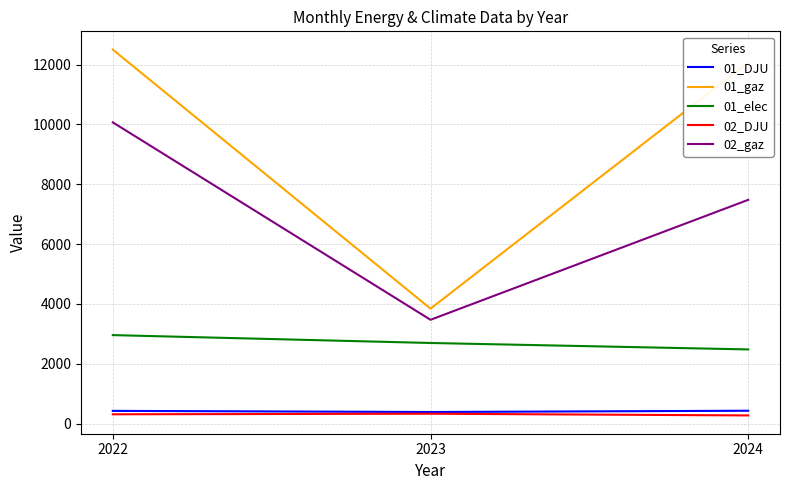

The 02_gaz series shows 2307.5 at 2023. True or false?

False